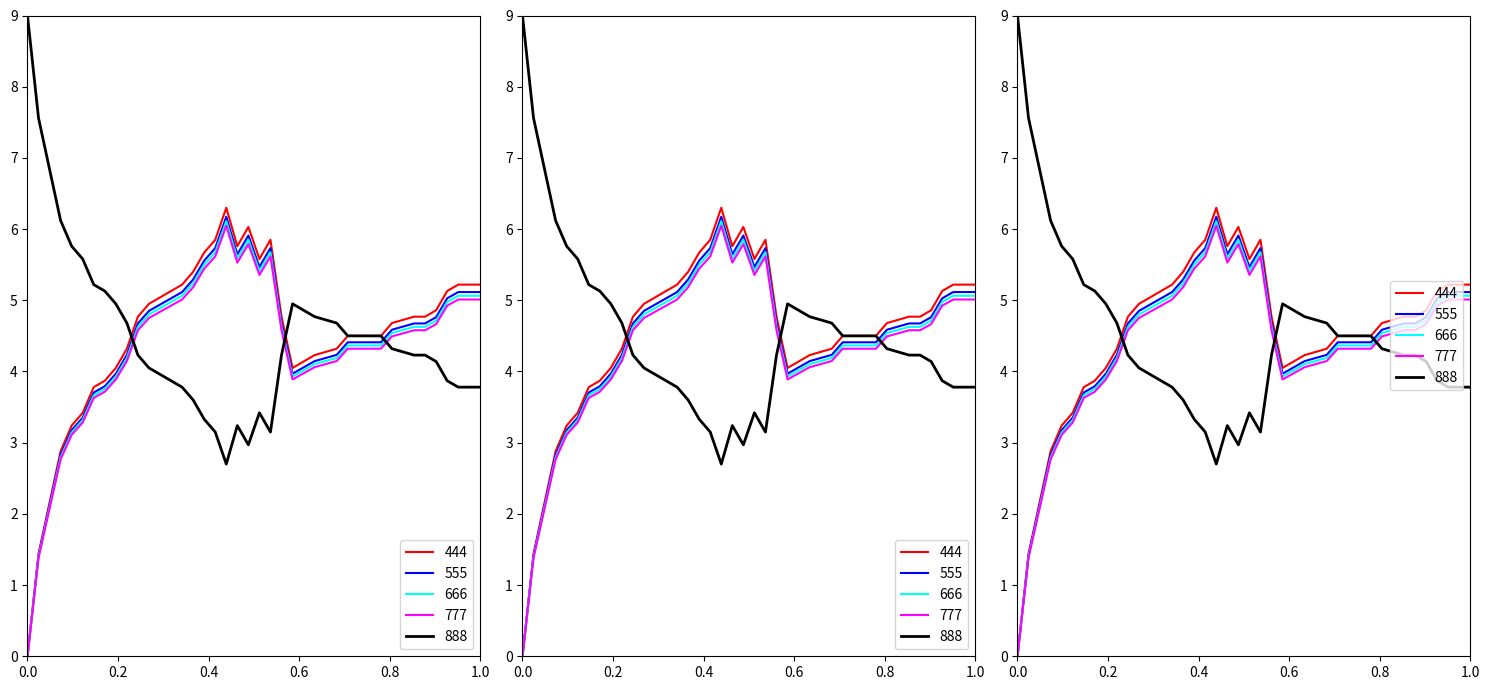

How many positive values are there?

39